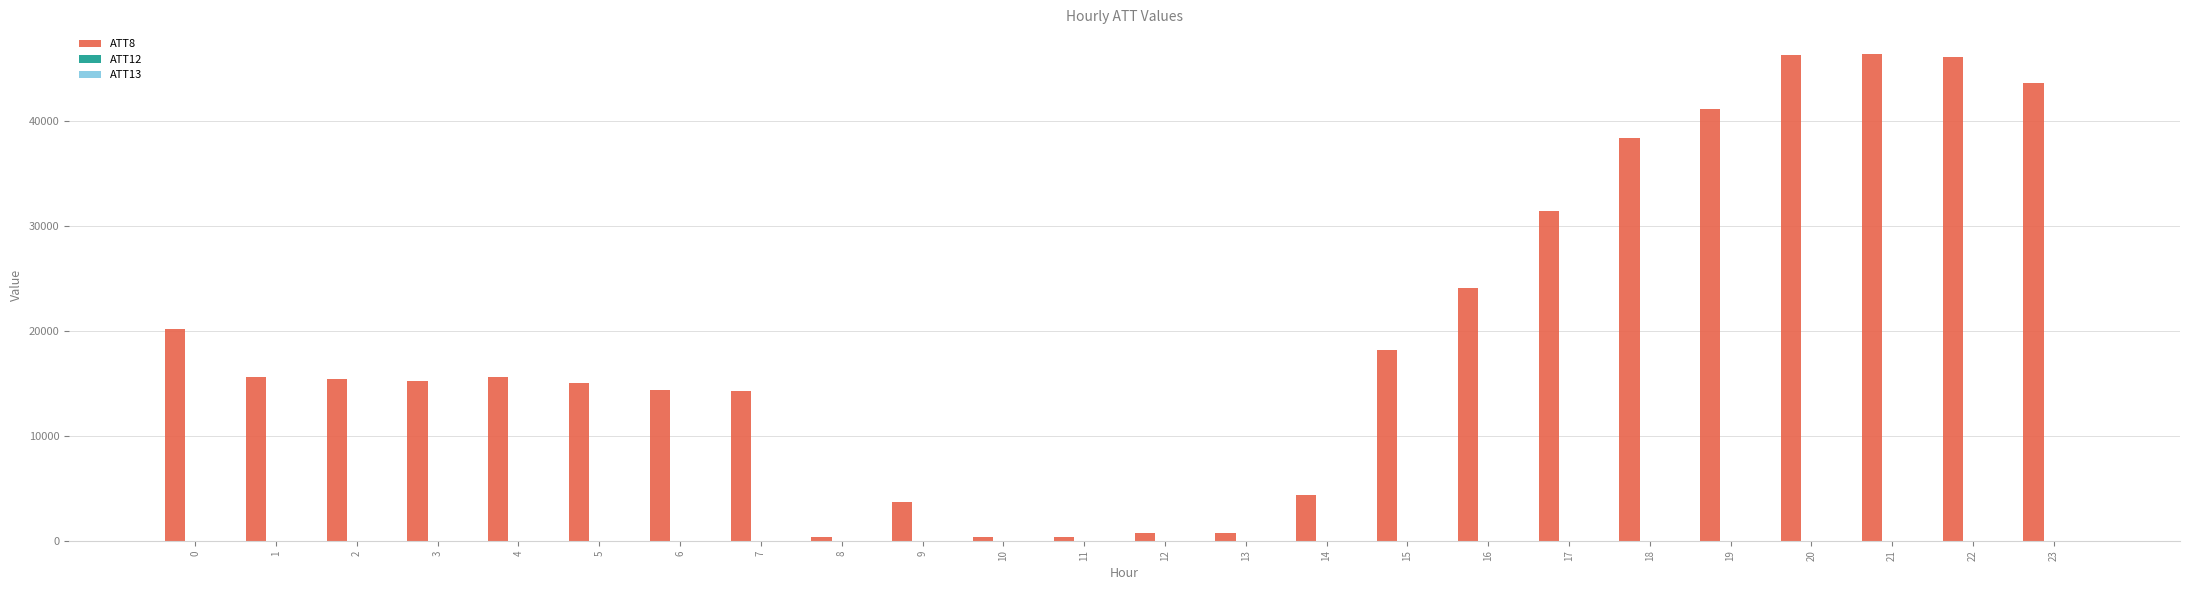

How many groups of bars are there?

24